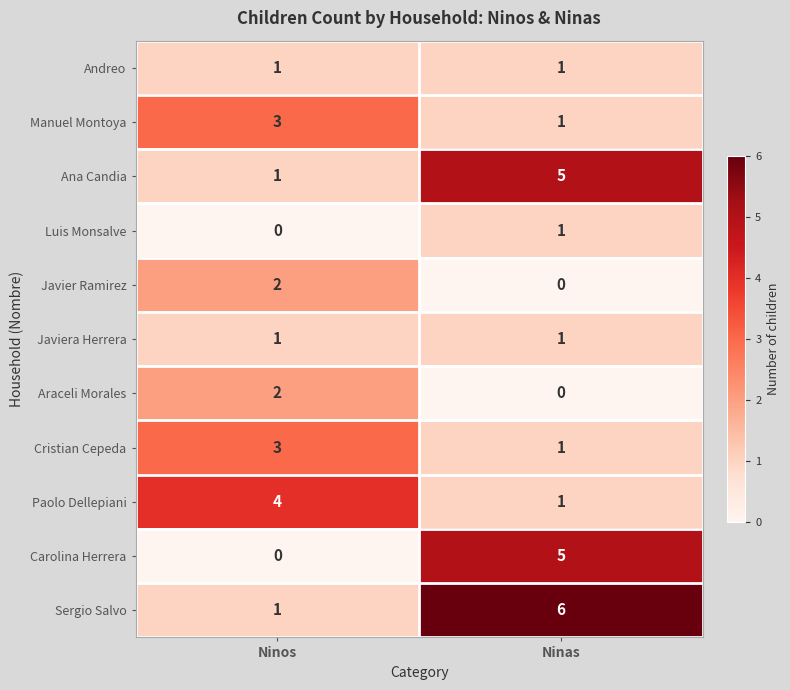

Where is Luis Monsalve nearest to the value 0?

Ninos